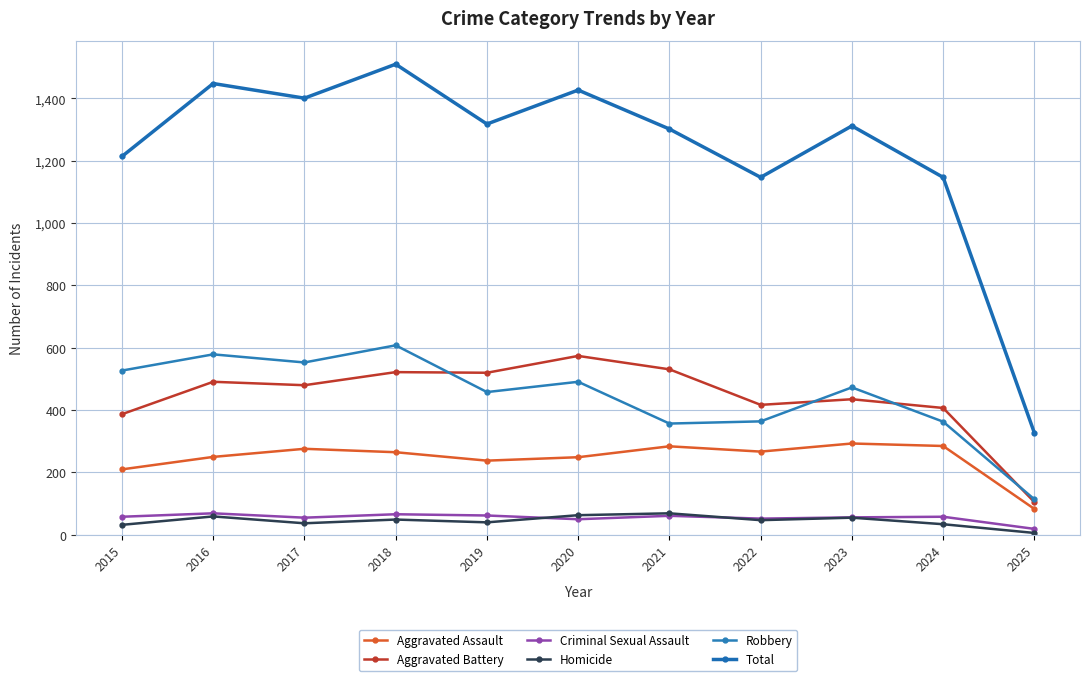

How many data points in Robbery are less than 473?

5